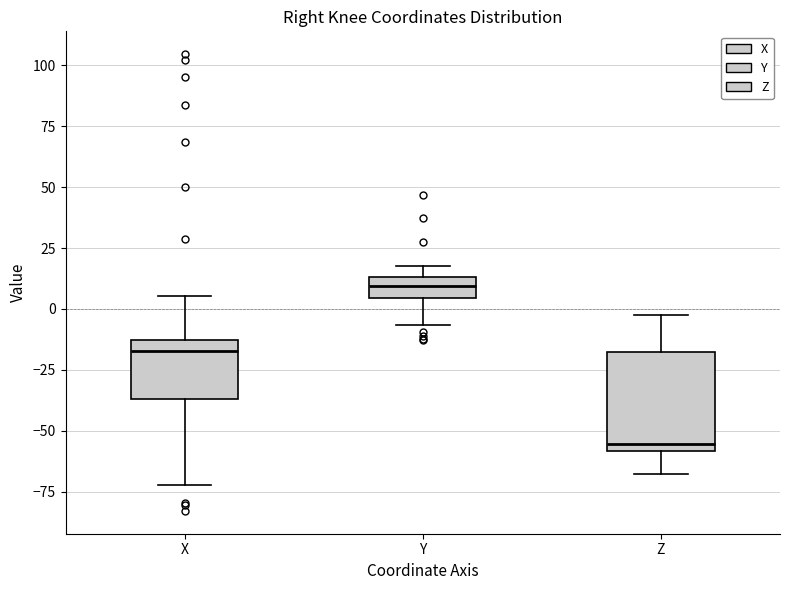

Comparing the boxes themselves (not the whiskers), which one is the tallest?

Z